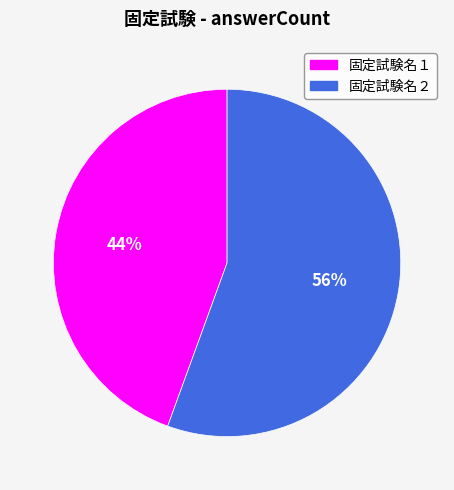

How many slices are in this pie chart?

2